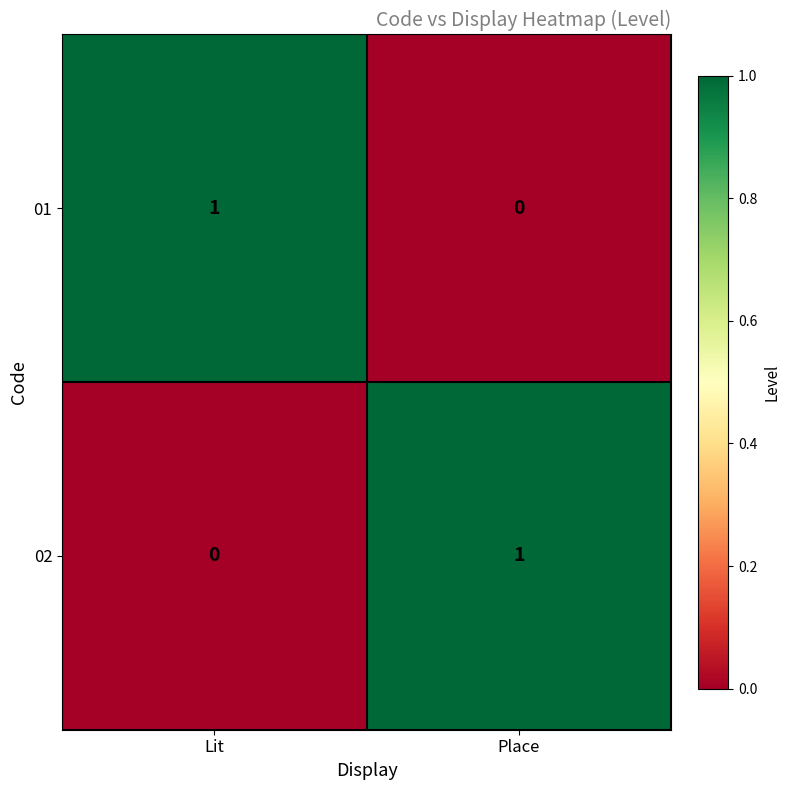

What is the greatest value displayed?

1